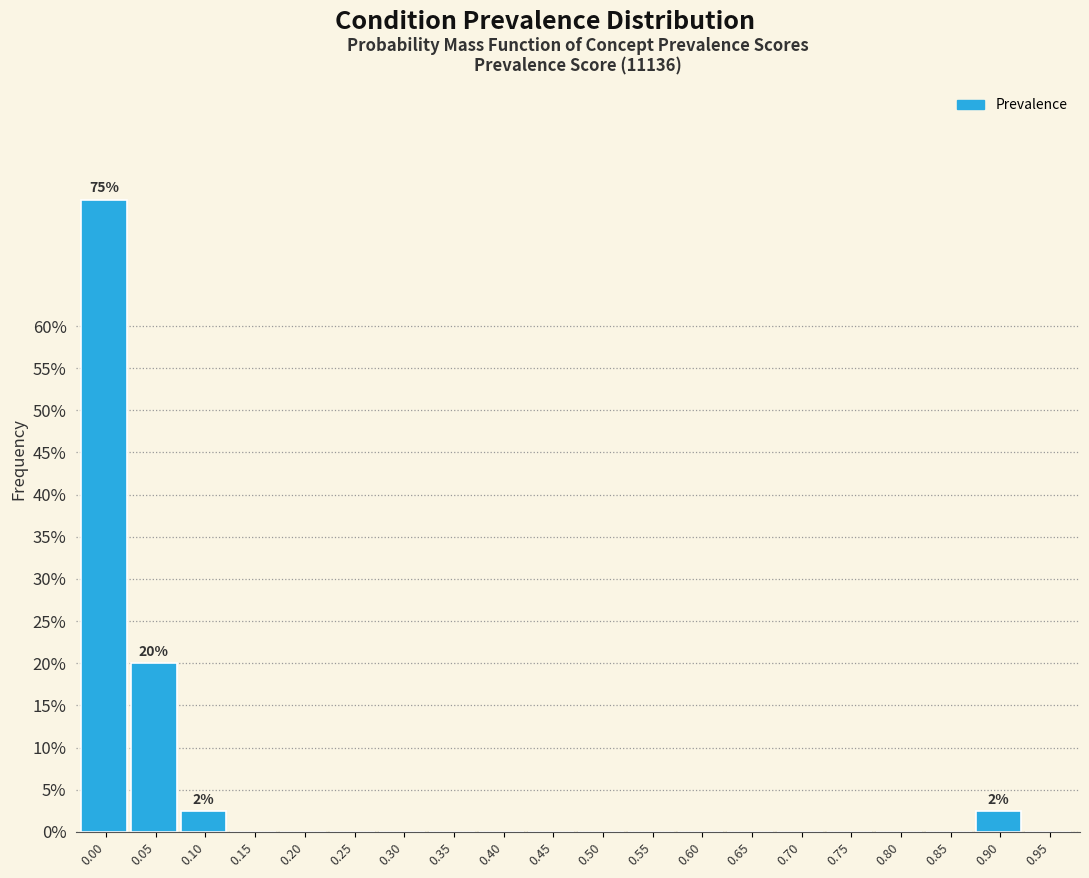

Reading right to left, what are all the values shown in this chart?

0.95=0.0	0.90=2.5	0.85=0.0	0.80=0.0	0.75=0.0	0.70=0.0	0.65=0.0	0.60=0.0	0.55=0.0	0.50=0.0	0.45=0.0	0.40=0.0	0.35=0.0	0.30=0.0	0.25=0.0	0.20=0.0	0.15=0.0	0.10=2.5	0.05=20.0	0.00=75.0